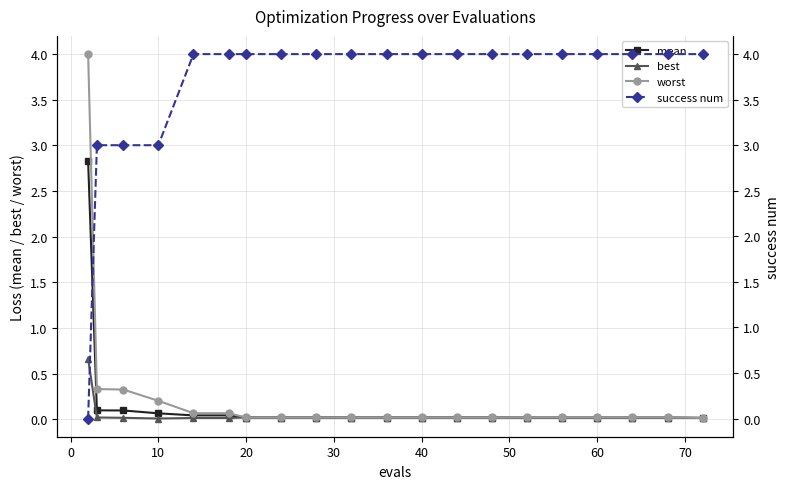

How many positive values does the success num series have?

19